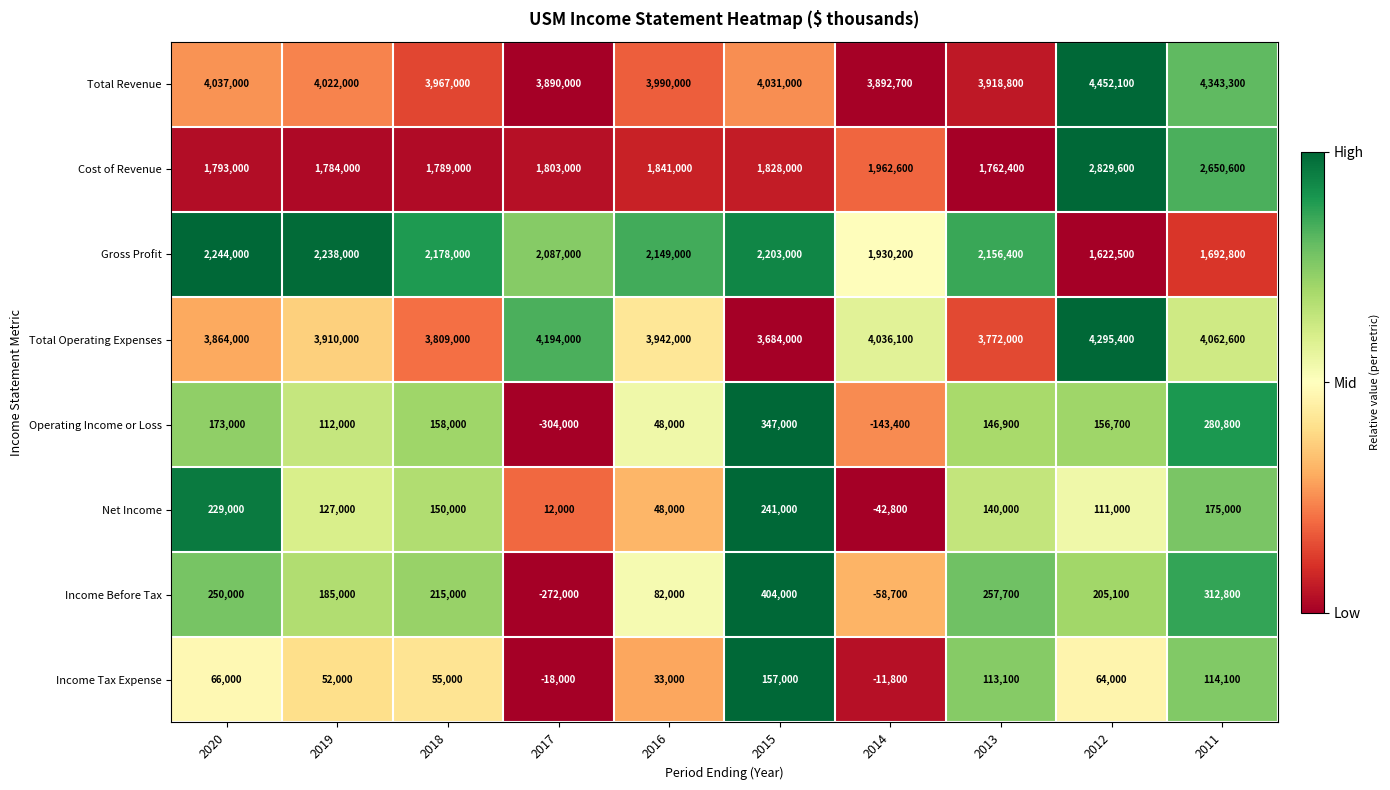

Which series changed the most between 2020 and 2015?

Total Operating Expenses